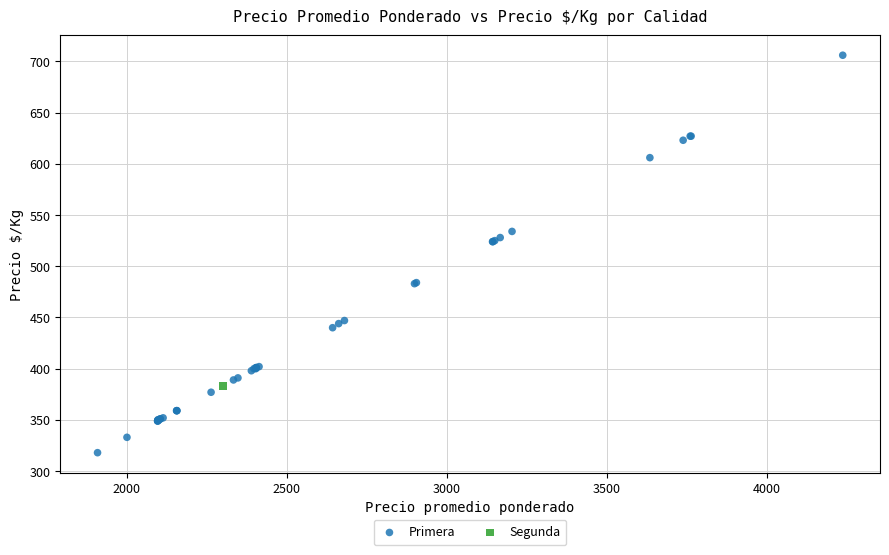

What are all the series names shown in the legend?

Primera, Segunda